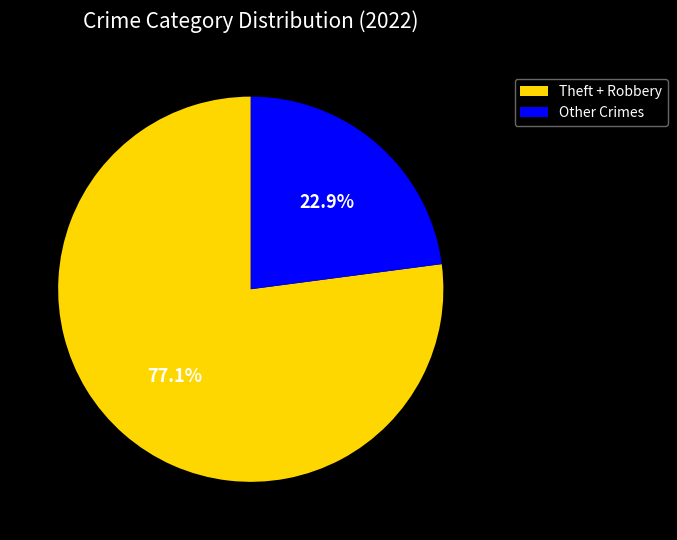

Between Other Crimes and Theft + Robbery, which is larger?

Theft + Robbery